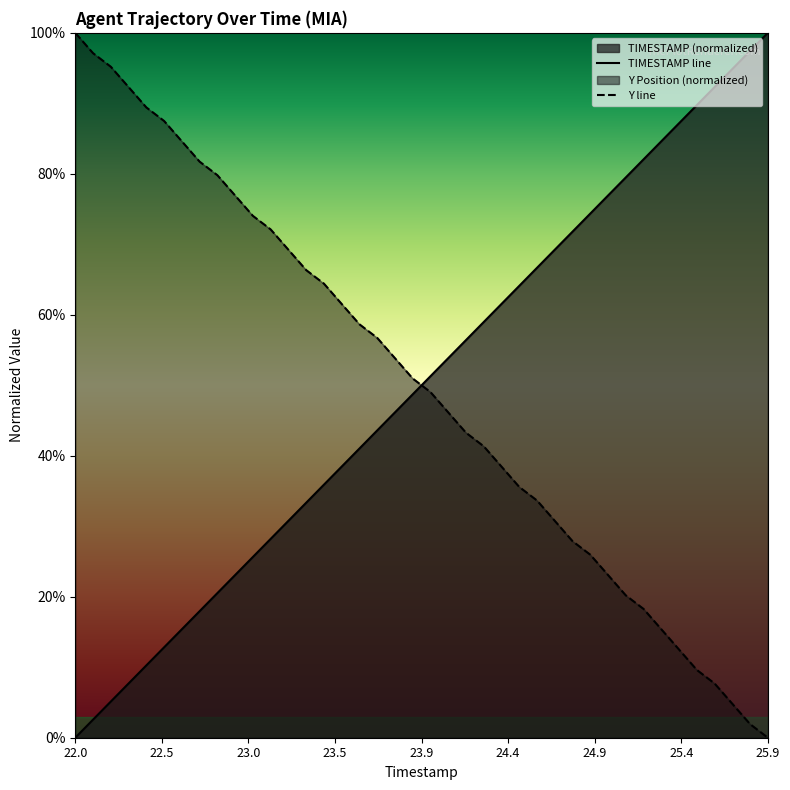

What is the difference between the maximum and second lowest values in the TIMESTAMP series?

1.0